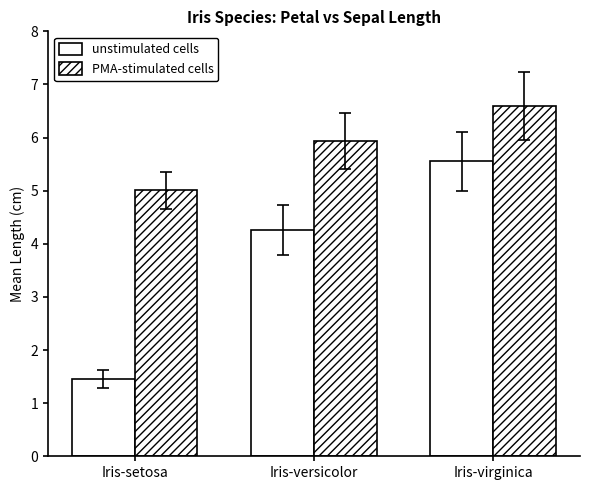

What is the value of the unstimulated cells bar at the 1st from the left?

1.5